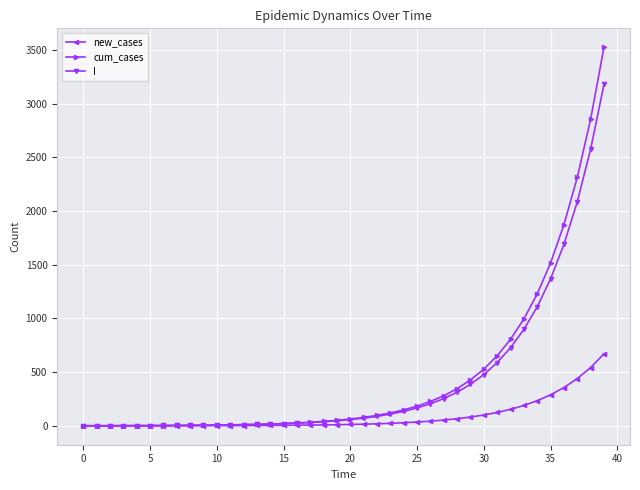

Which series has the widest spread of values?

cum_cases